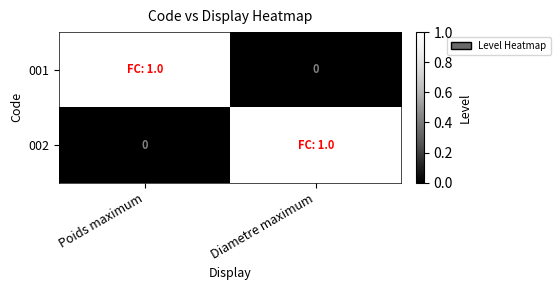

At which category is the sum across all series the highest?

Poids maximum